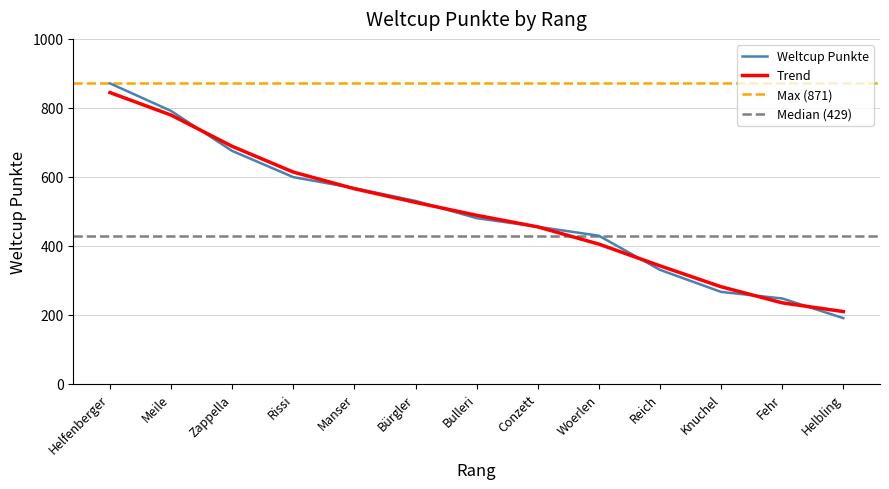

How many lines are shown in the chart?

1